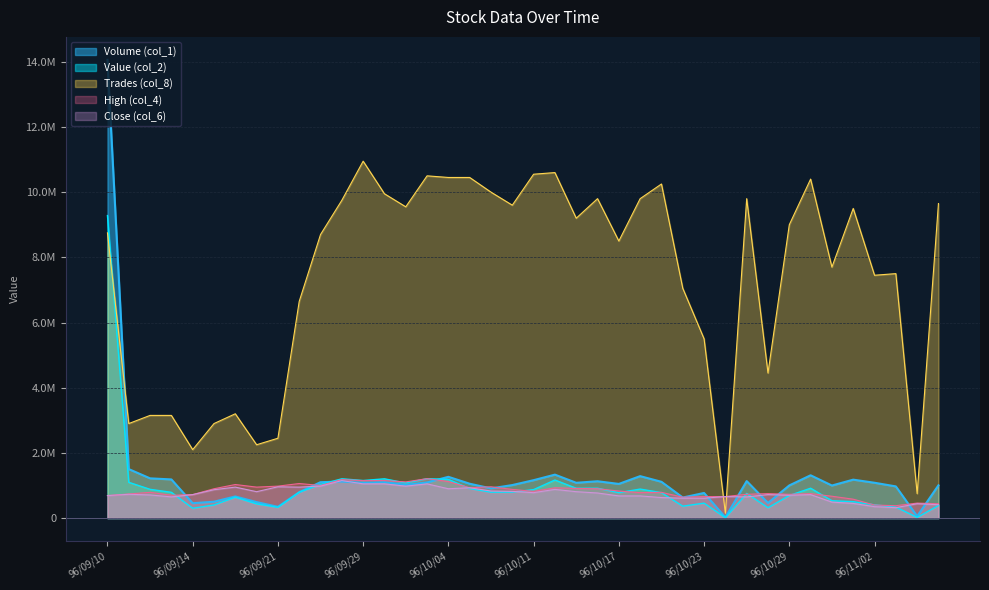

Is it true that Value (col_2) equals 1120740 at 96/09/19?

False